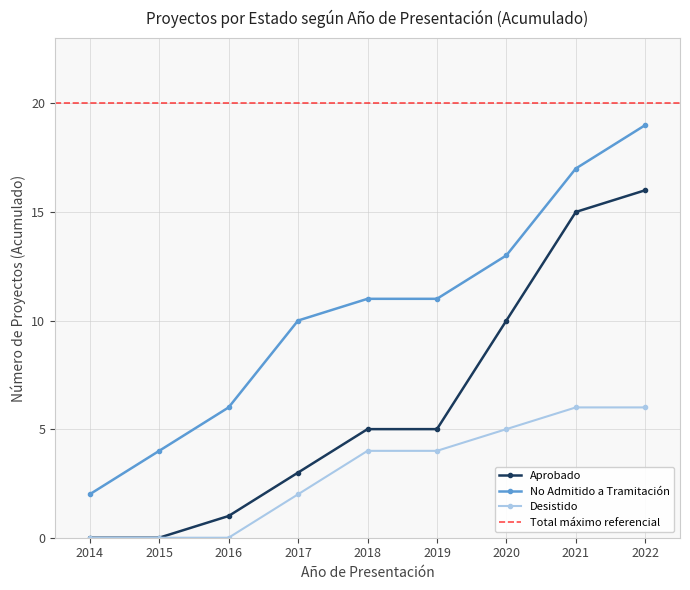

What are all the series names shown in the legend?

Aprobado, No Admitido a Tramitación, Desistido